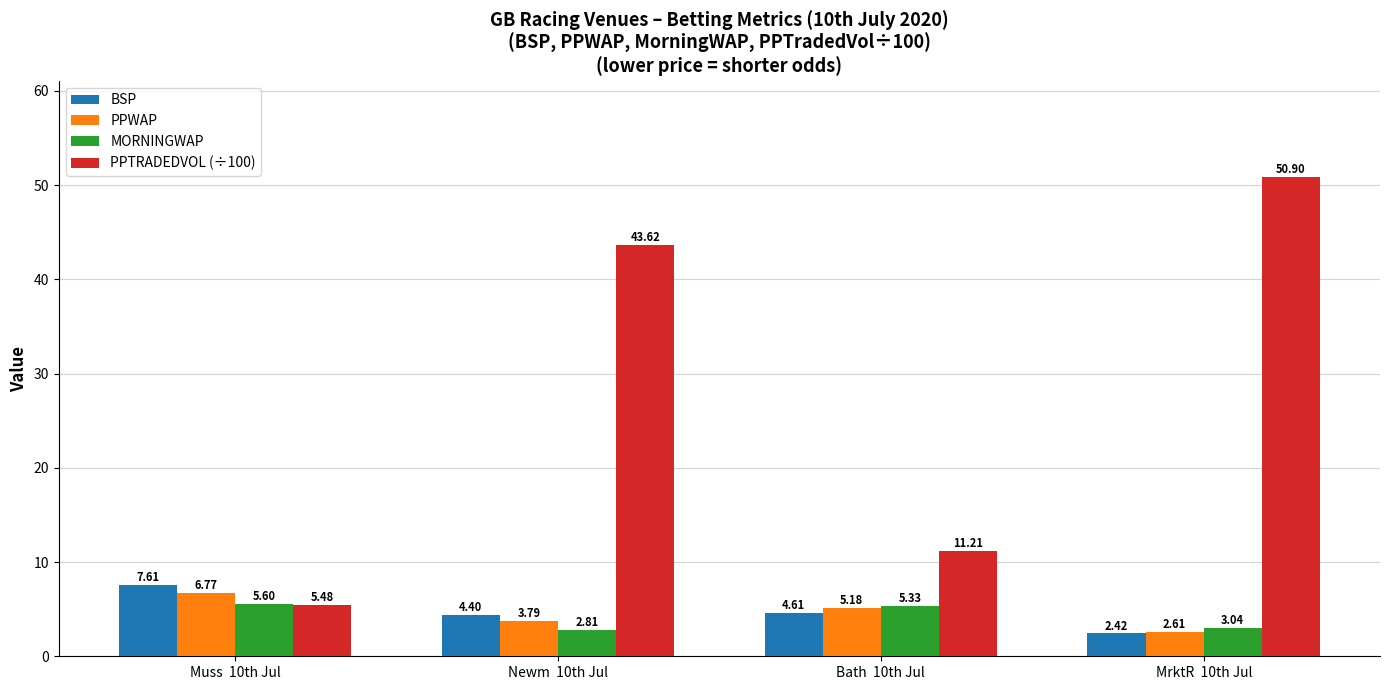

Between Bath  10th Jul and MrktR  10th Jul, which series saw the biggest shift?

PPTRADEDVOL (÷100)